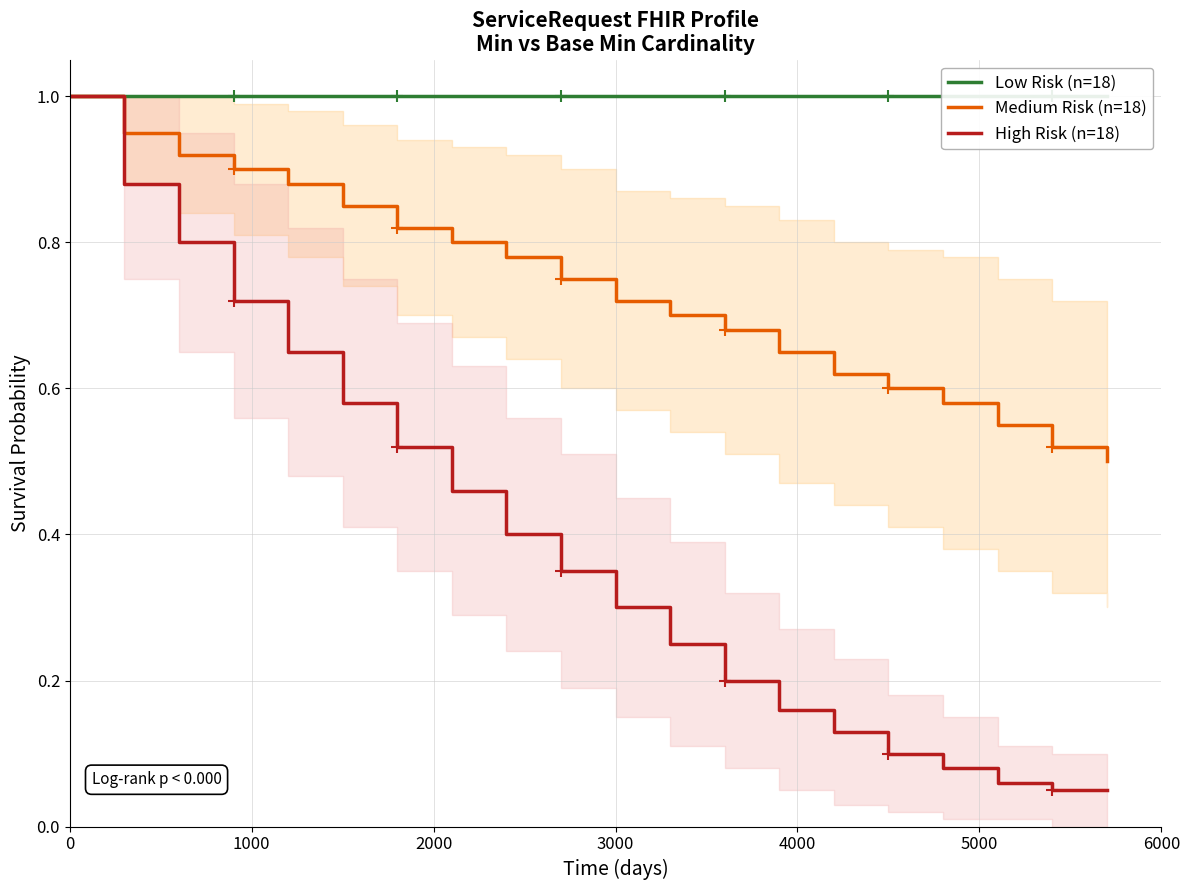

True or false: Medium Risk (n=18) and High Risk (n=18) intersect in this chart.

False